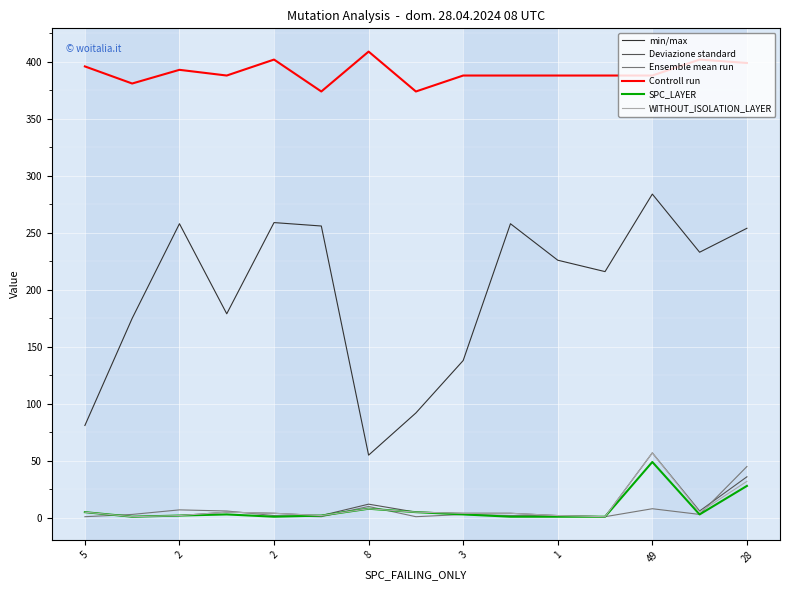

Which series has the largest total across all categories?

Controll run